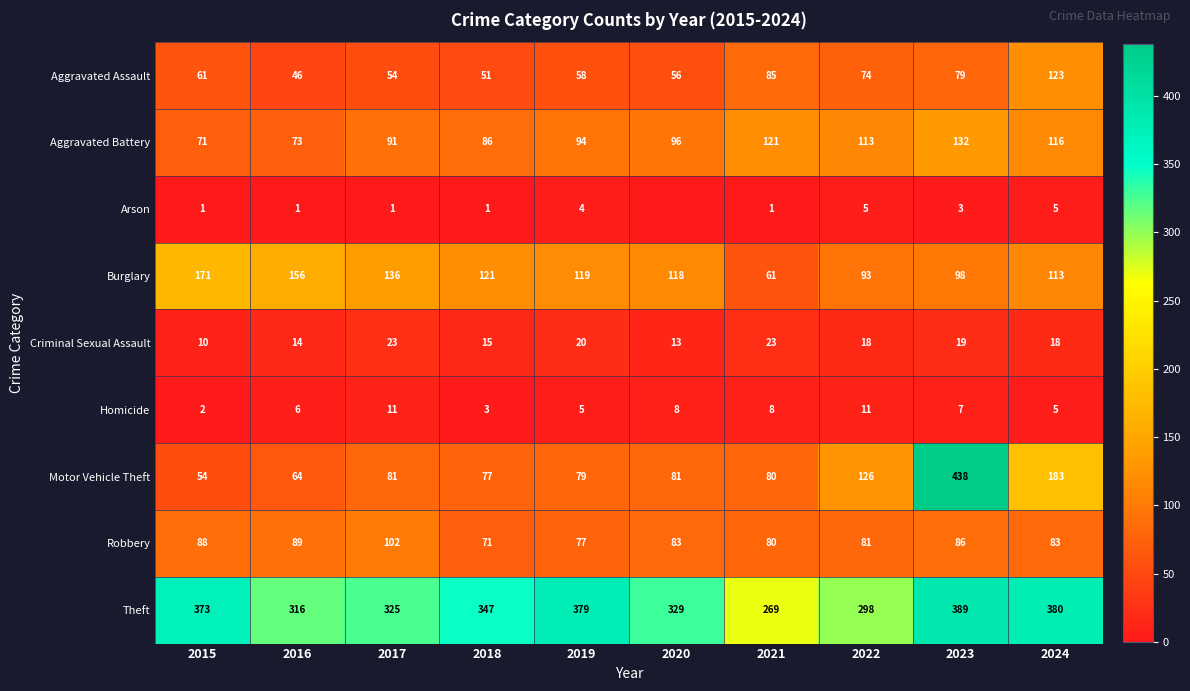

Where does the Criminal Sexual Assault series first go above 18?

2017